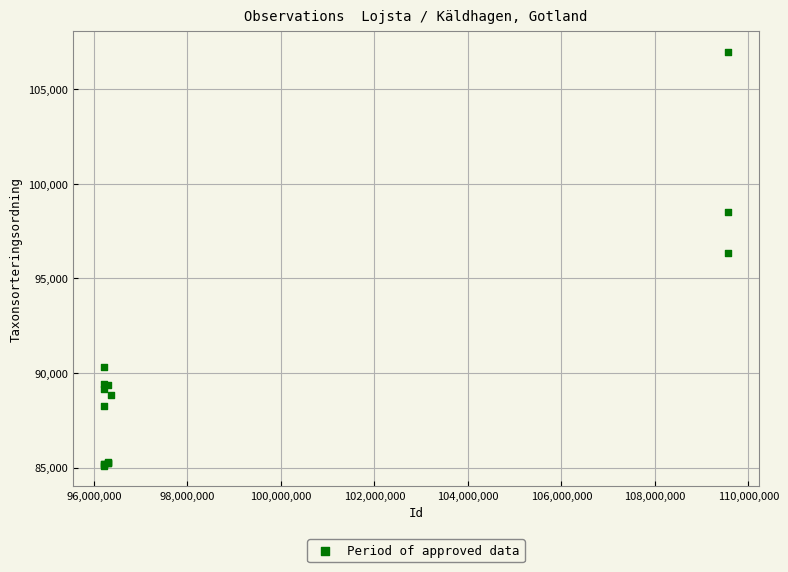

What Y value in the scatter plot is closest to 96034?

96361